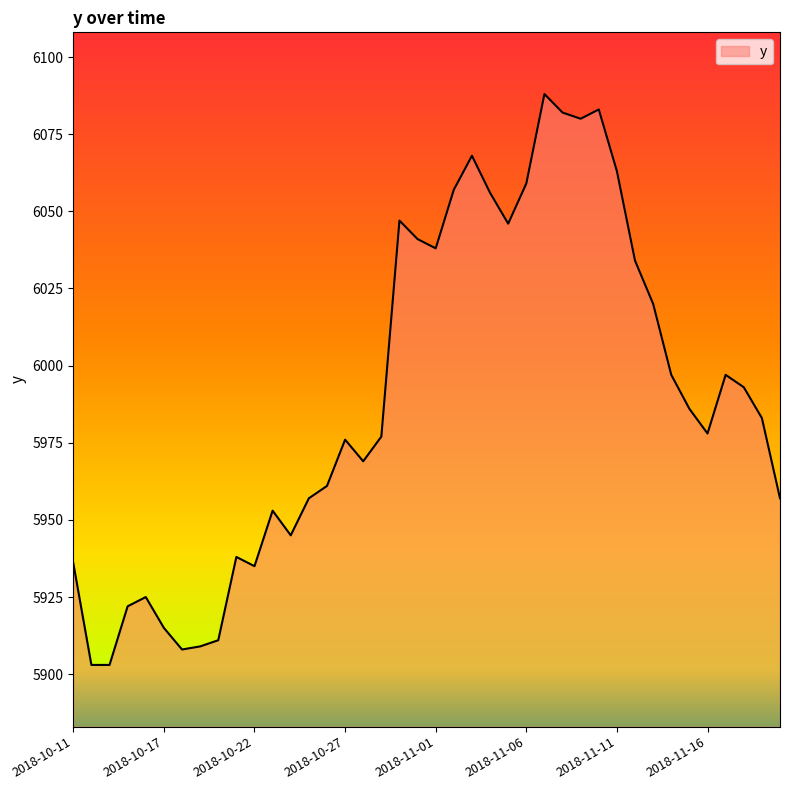

Count the number of categories in the chart.

40